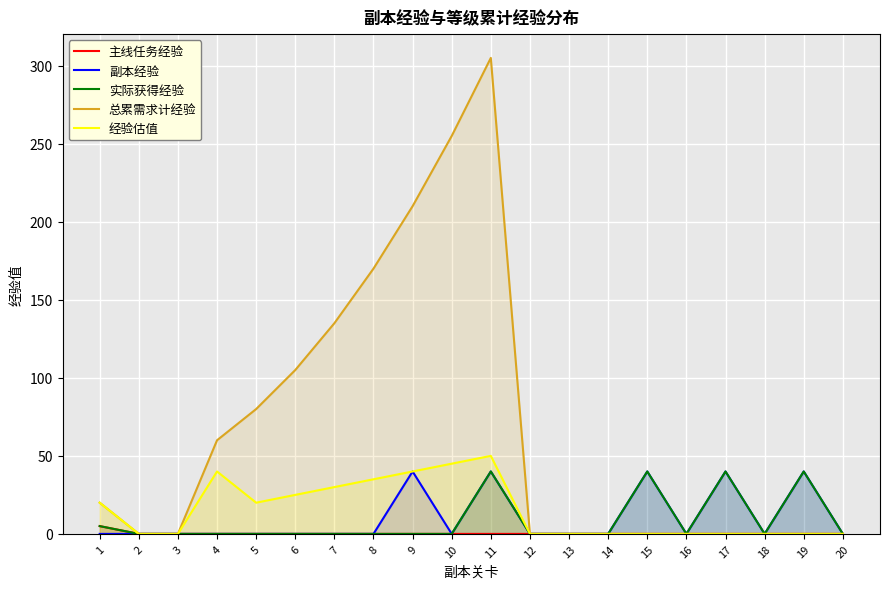

How many 副本经验 values are between 0 and 40?

20